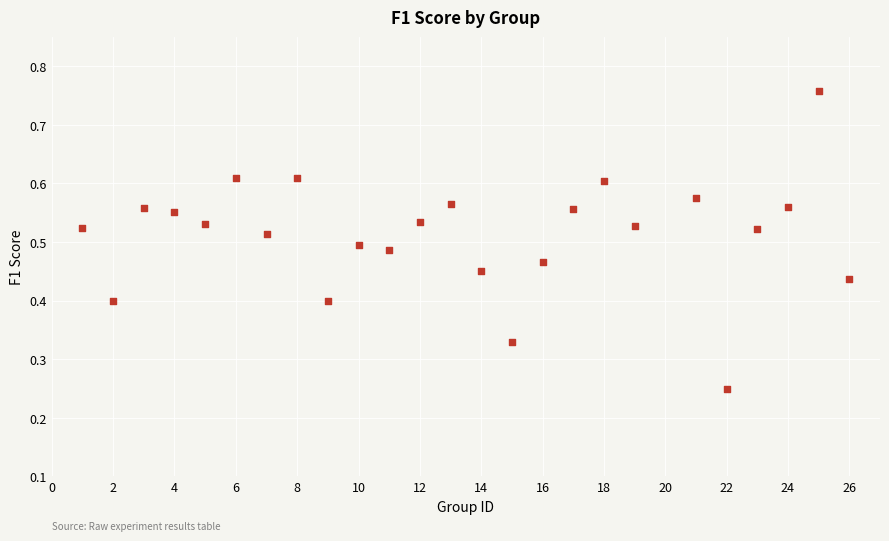

What is the range of X values (max minus min)?

25.0